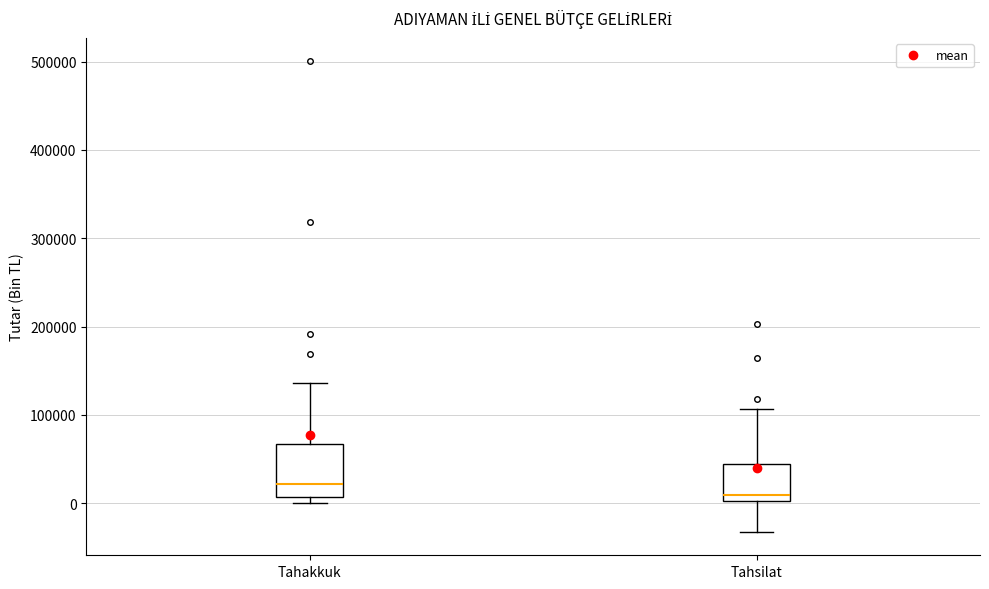

Reading left to right, read every box against the y-axis: the position of its median line, the range the box covers, and the ends of its whiskers. The values are not printed on the chart, so give them approximately, as read against the axis.

Tahakkuk: median 20000, box 10000 to 70000, whiskers 0 to 140000
Tahsilat: median 10000, box 0 to 40000, whiskers -30000 to 110000